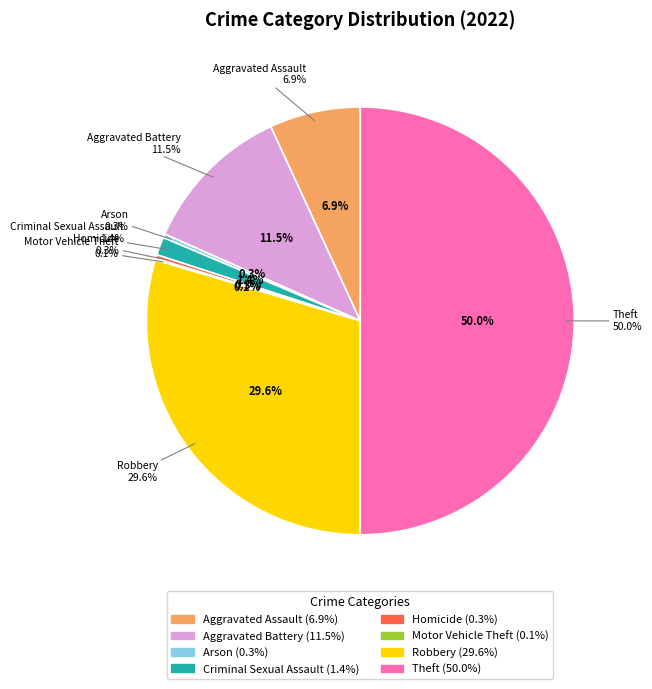

To the nearest percent, what is the average slice percentage?

12%